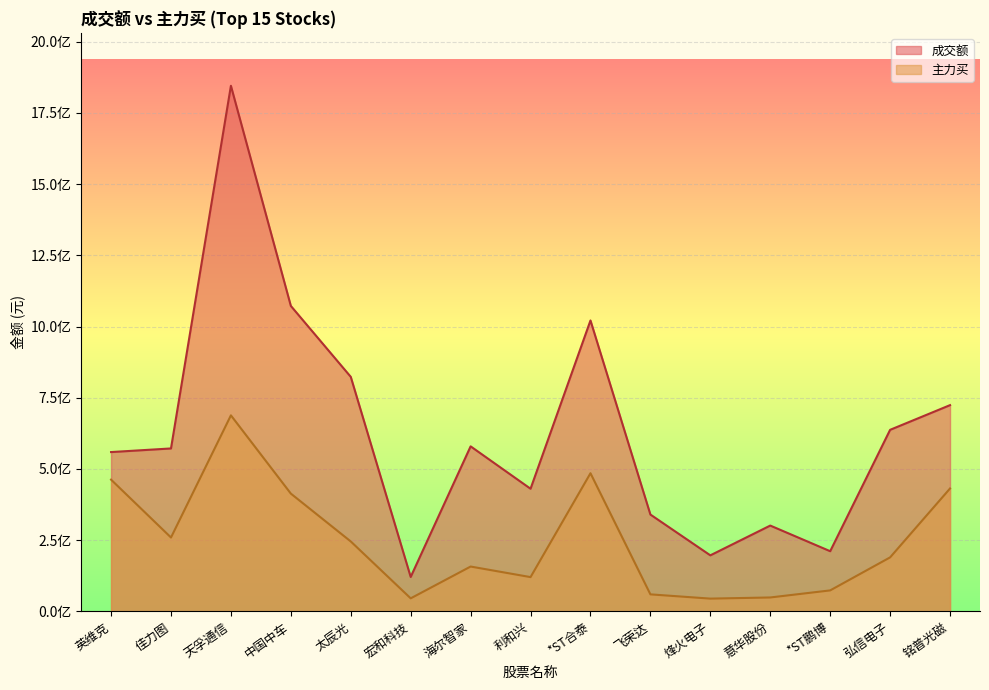

True or false: 主力买 and 成交额 cross at least once.

False